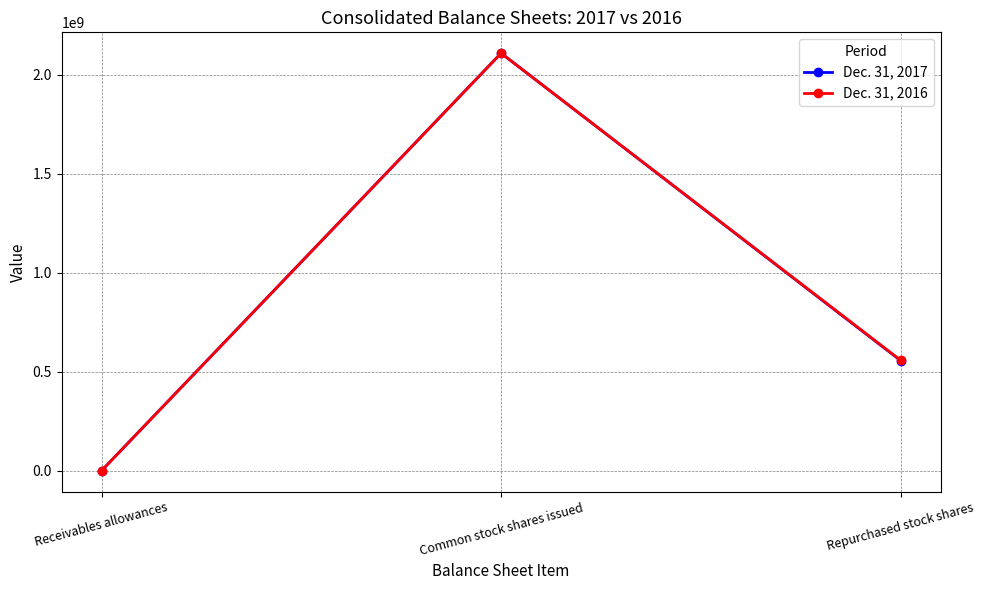

Reading left to right, transcribe all the data shown in this chart.

Dec. 31, 2017: Receivables allowances=30	Common stock shares issued=2109316331	Repurchased stock shares=556098569
Dec. 31, 2016: Receivables allowances=42	Common stock shares issued=2109316331	Repurchased stock shares=557930784